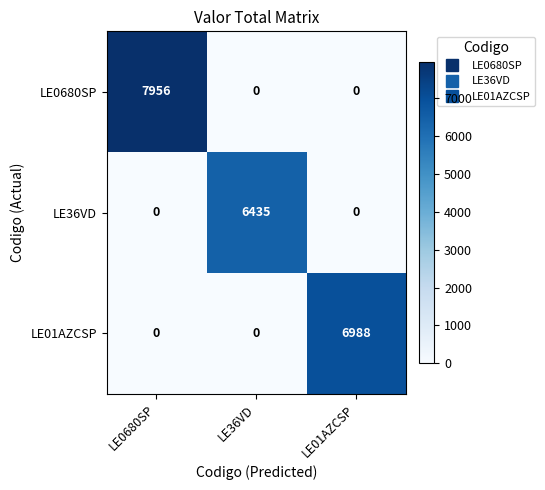

The LE36VD series shows 0 at LE01AZCSP. True or false?

True